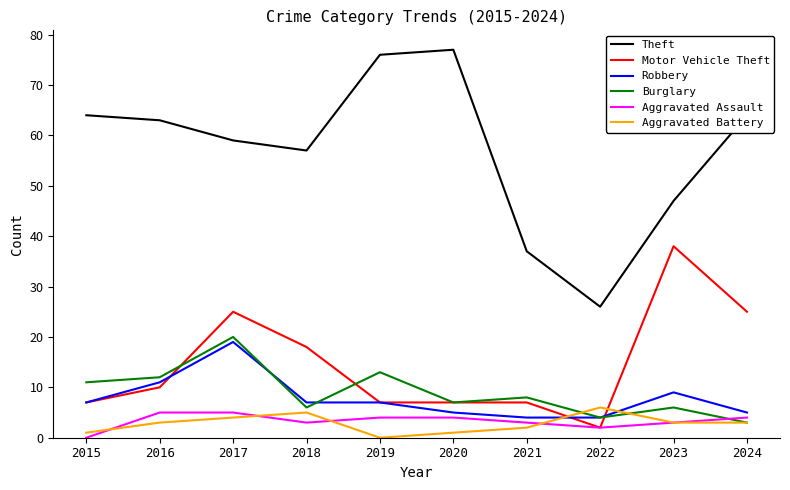

The value of Burglary at 2019 is 23. True or false?

False